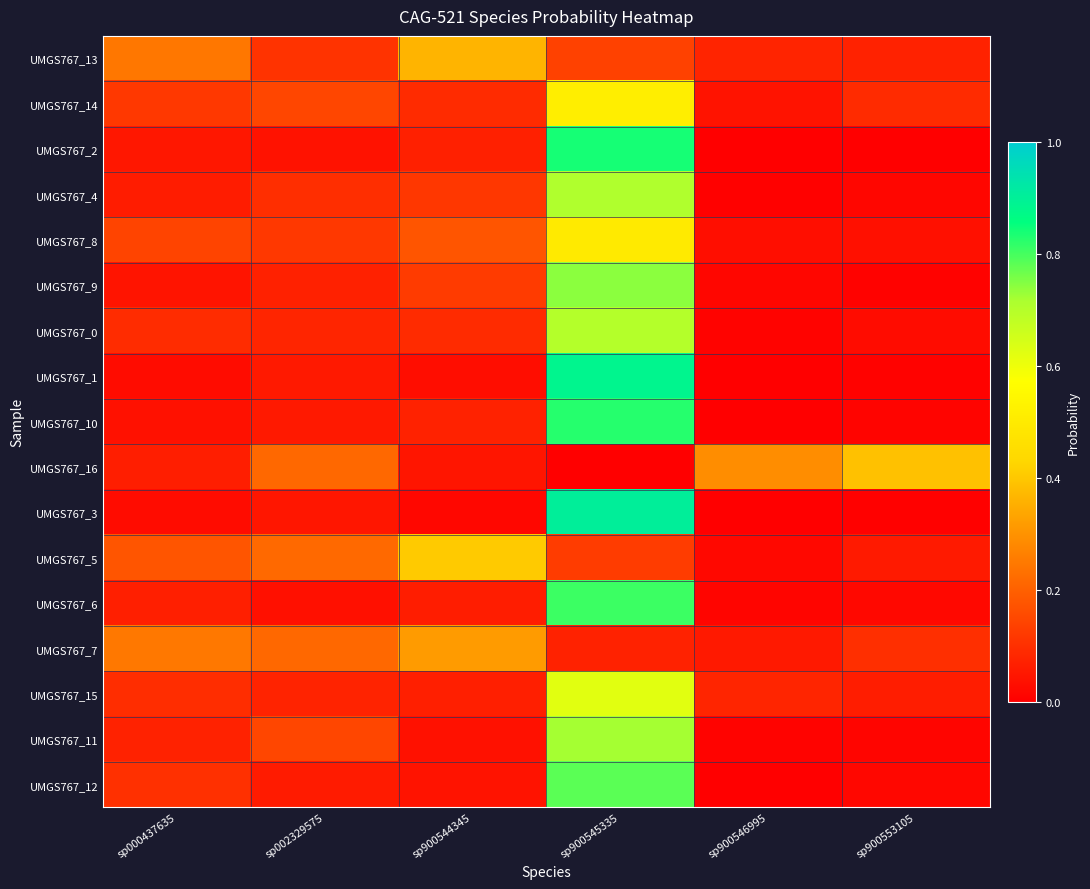

What is the maximum value shown in the chart?

0.9